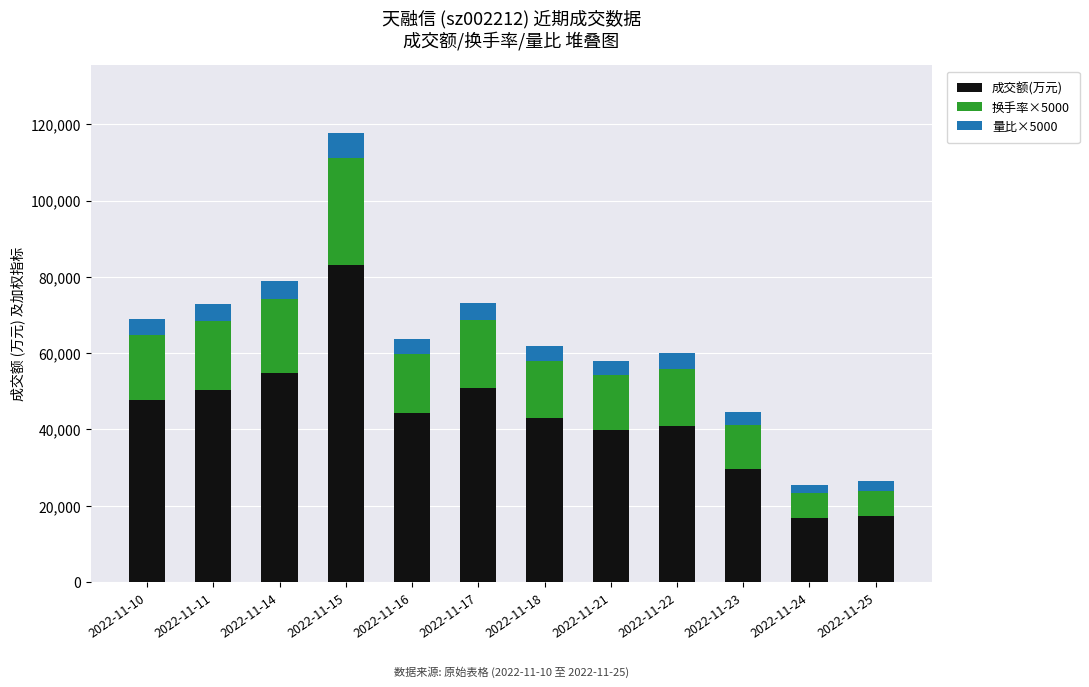

At which category is the sum across all series the highest?

2022-11-15